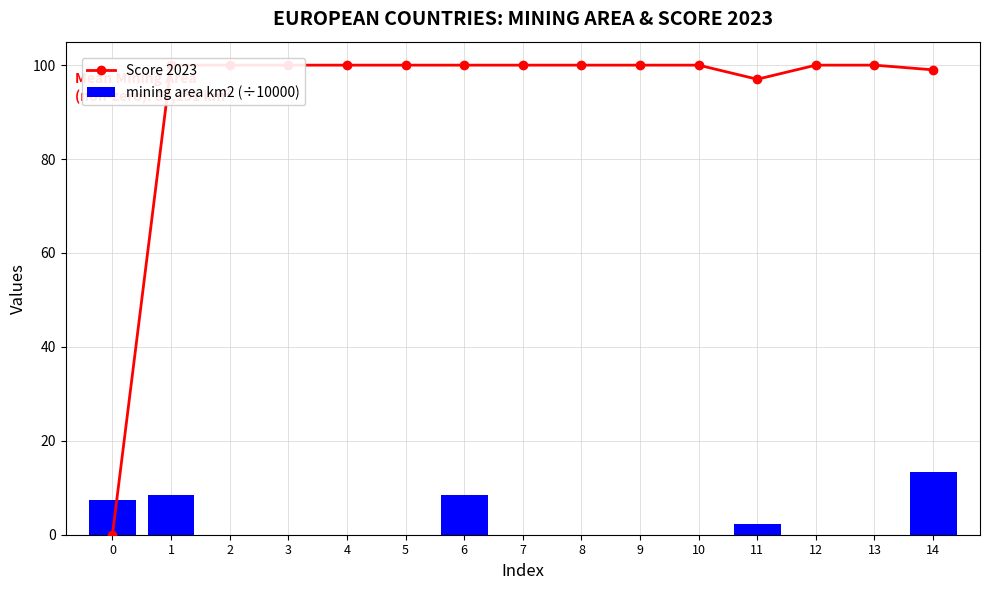

What is the greatest value displayed?

100.0